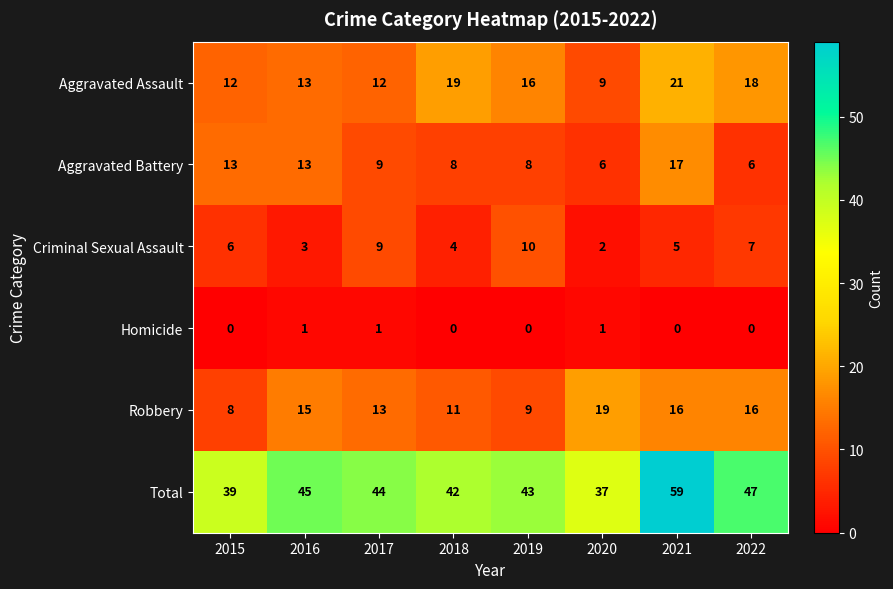

Which series has the largest range (max minus min)?

Total